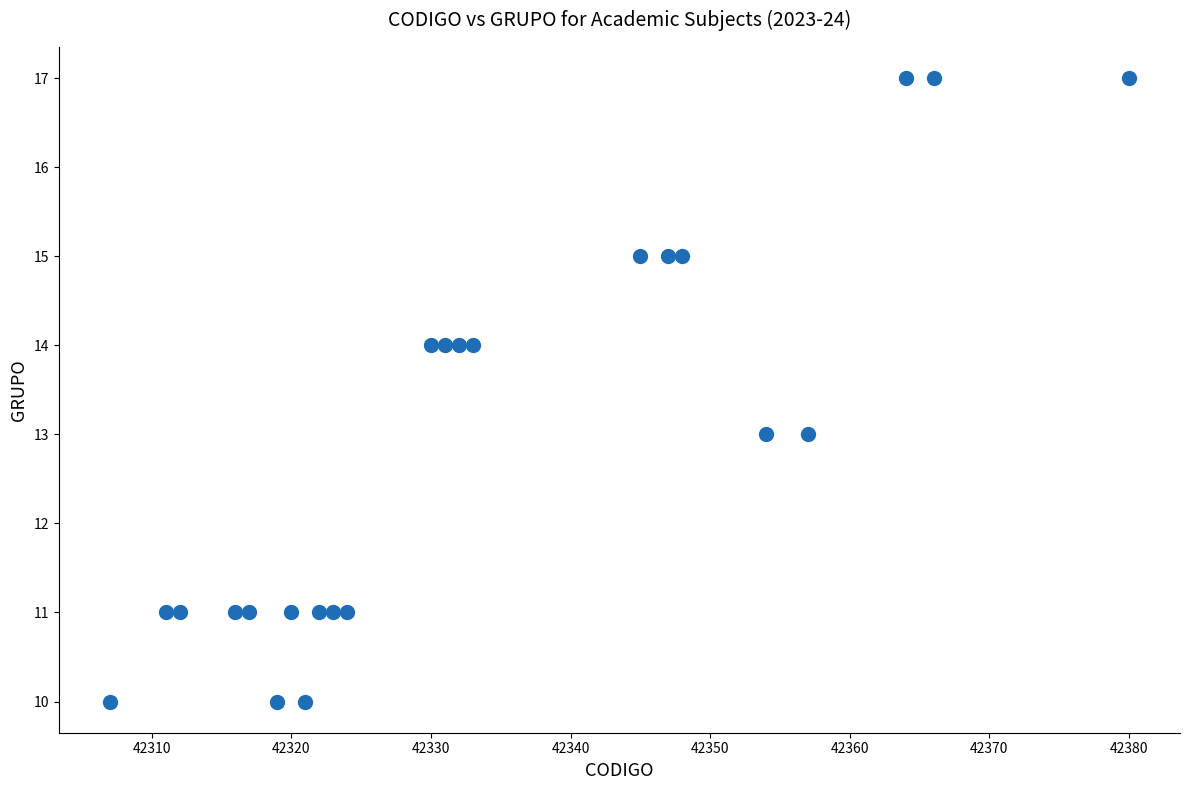

What is the range of X values (max minus min)?

73